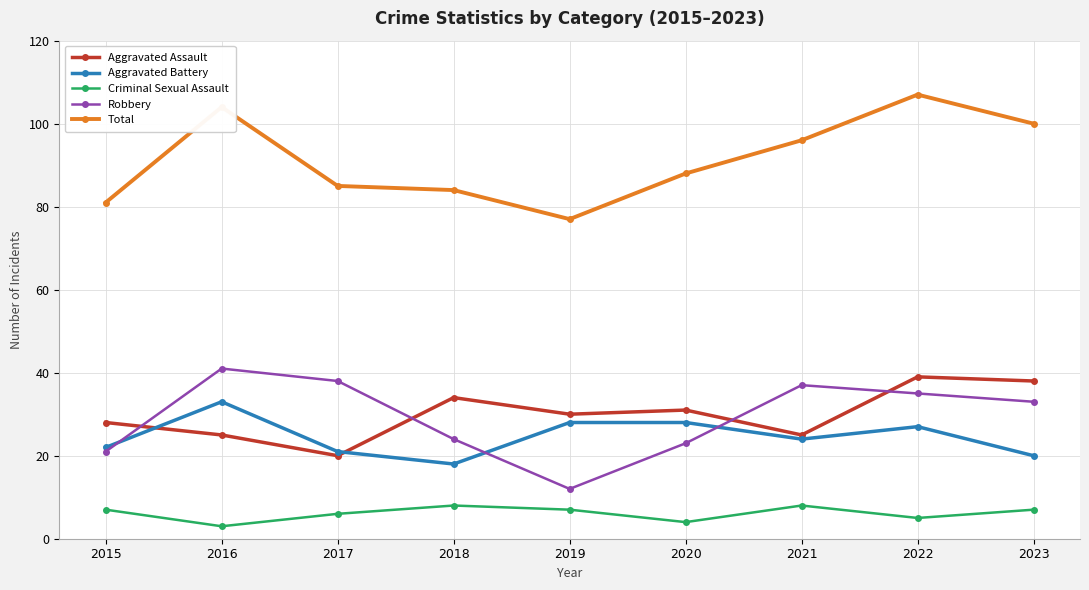

Does the chart display data point markers on the line(s)?

Yes